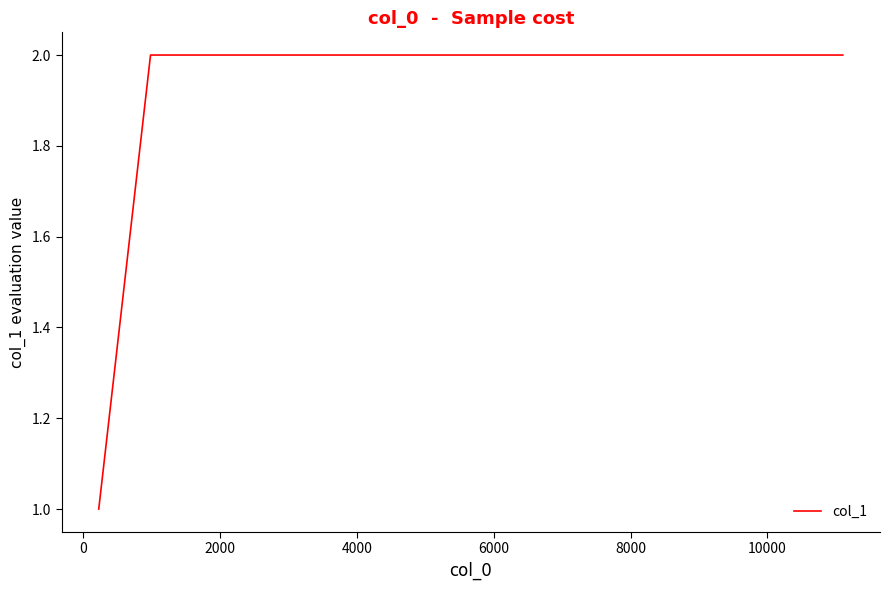

Reading left to right, list all the values displayed in this chart.

1	2	2	2